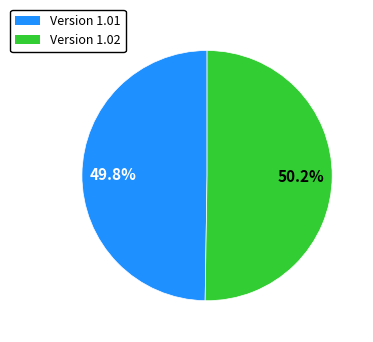

Is there any slice that represents more than half of the pie?

Yes